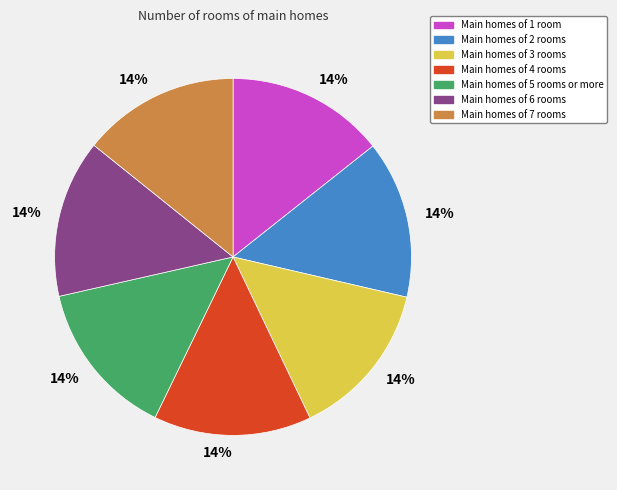

What percentage is the Main homes of 5 rooms or more slice, to the nearest percent?

14%